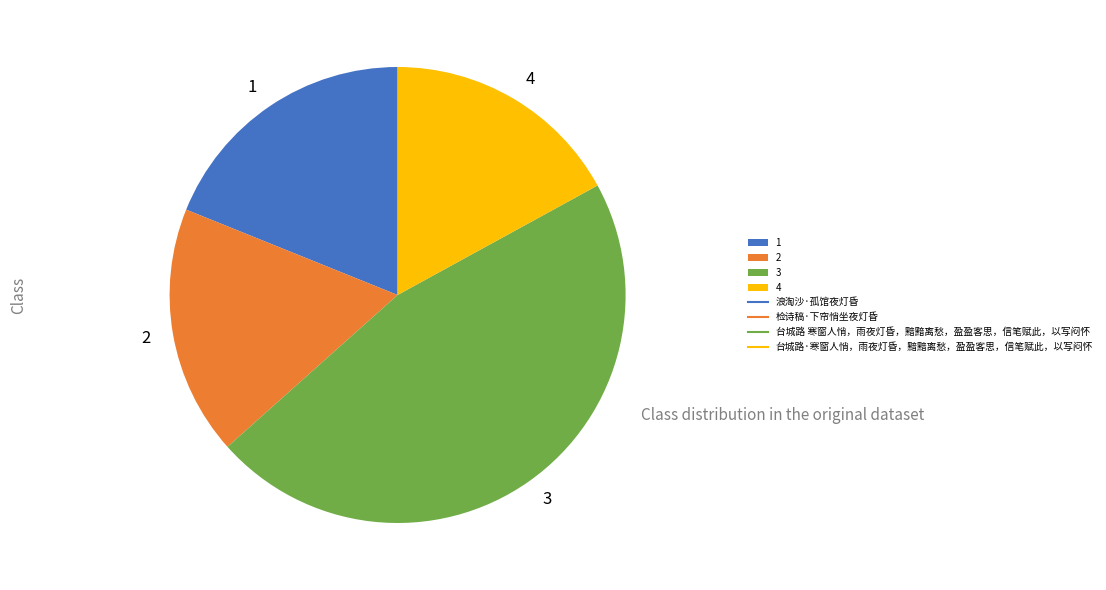

Is there a majority slice in this chart?

No